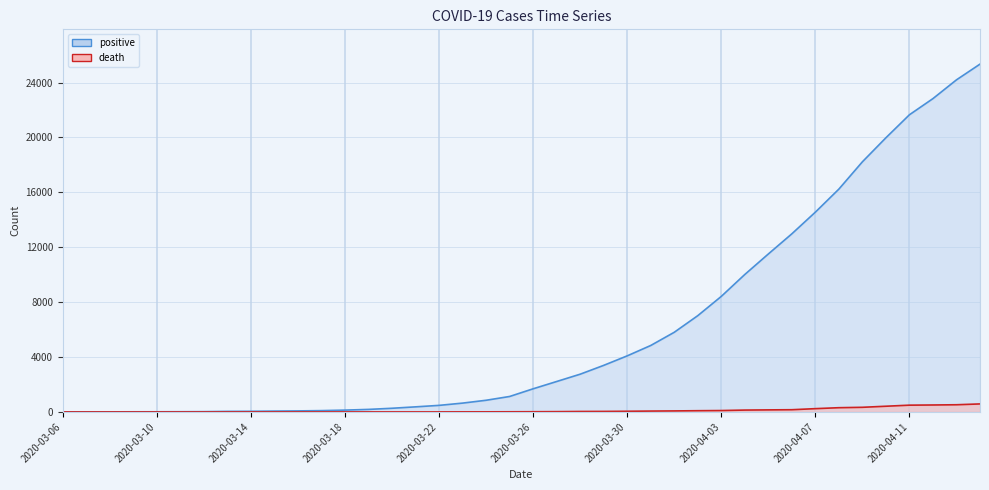

Is the value of positive at 2020-04-07 greater than the value of death at 2020-04-14?

Yes